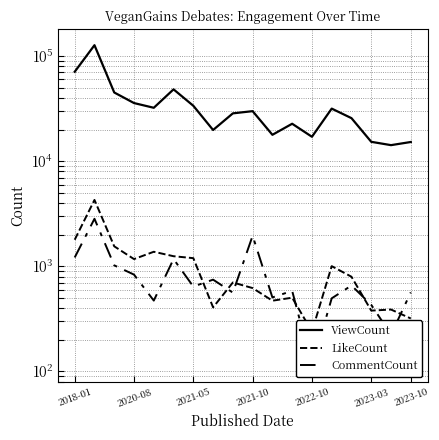

True or false: LikeCount and ViewCount intersect in this chart.

False